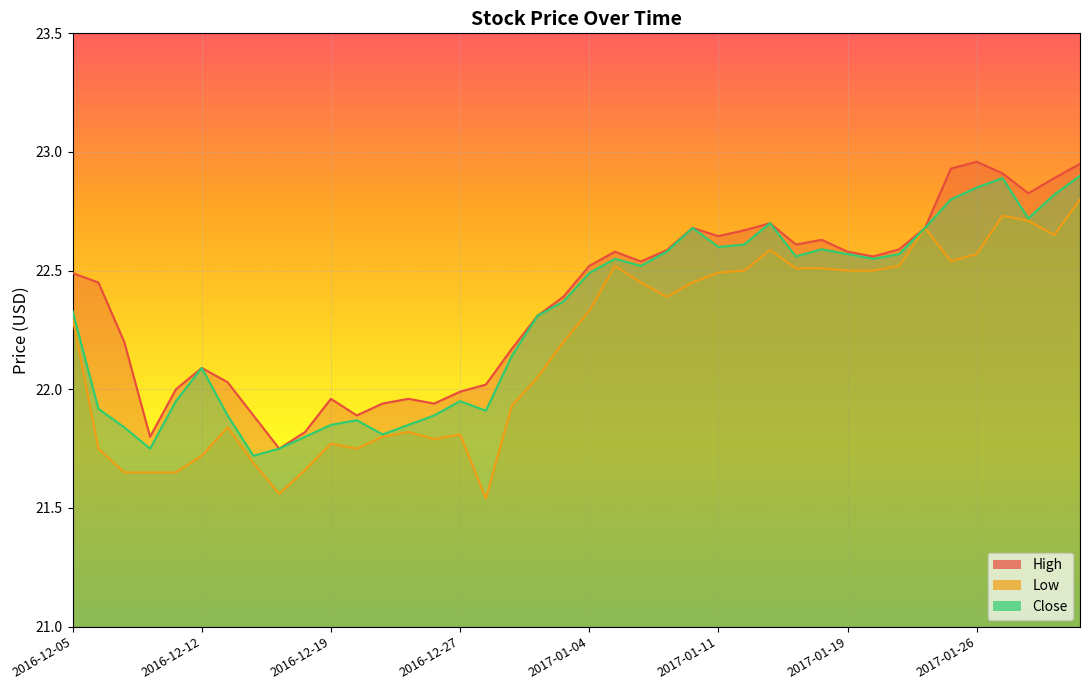

Which series changed the most between 2016-12-06 and 2016-12-21?

High